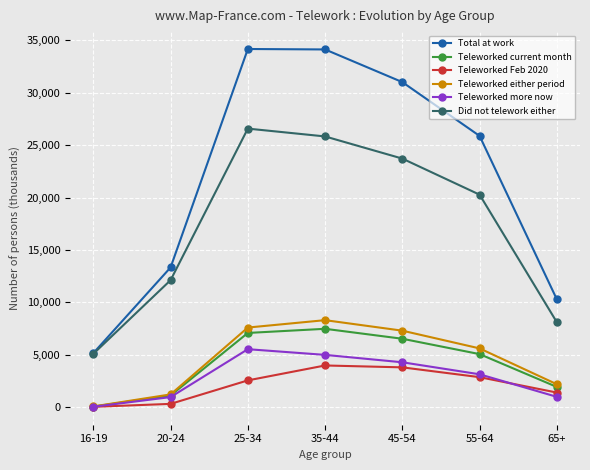

How many interior local peaks does the Total at work series have?

1